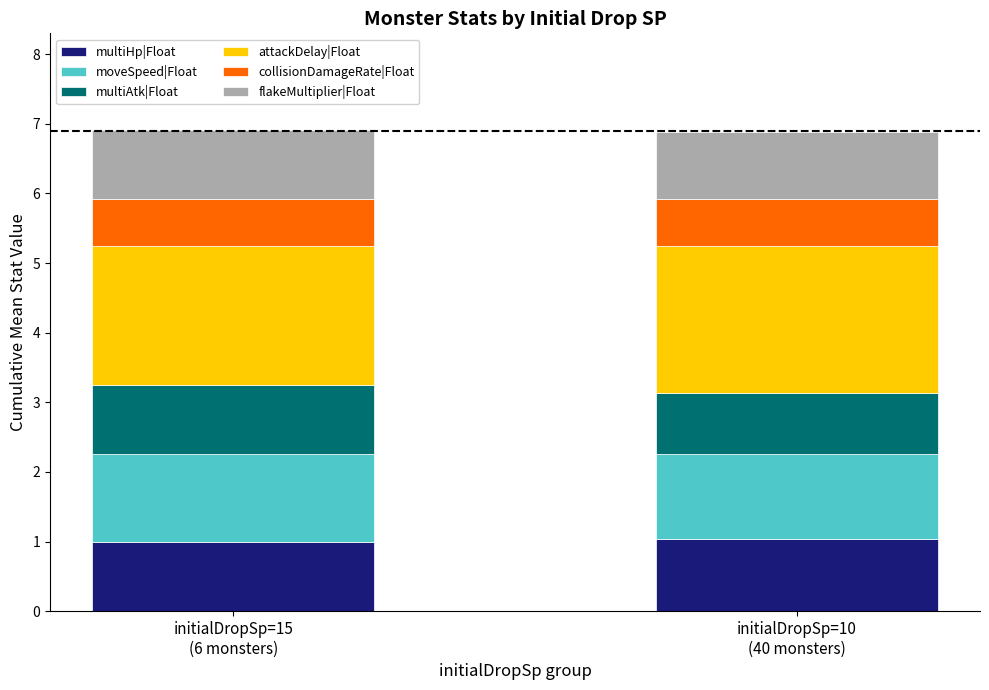

What is the minimum value for multiHp|Float?

1.0